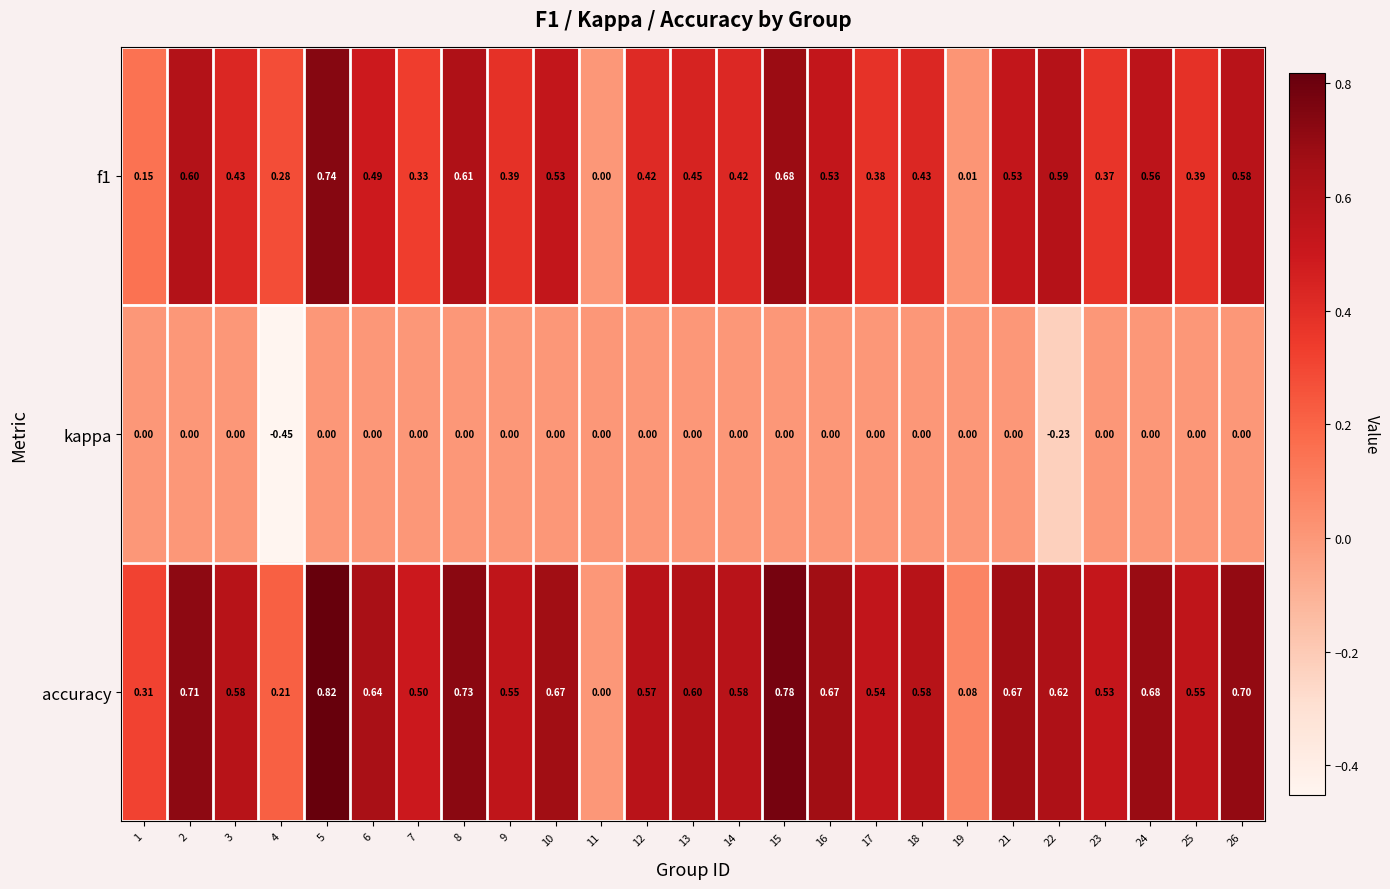

Which series has the largest range (max minus min)?

accuracy